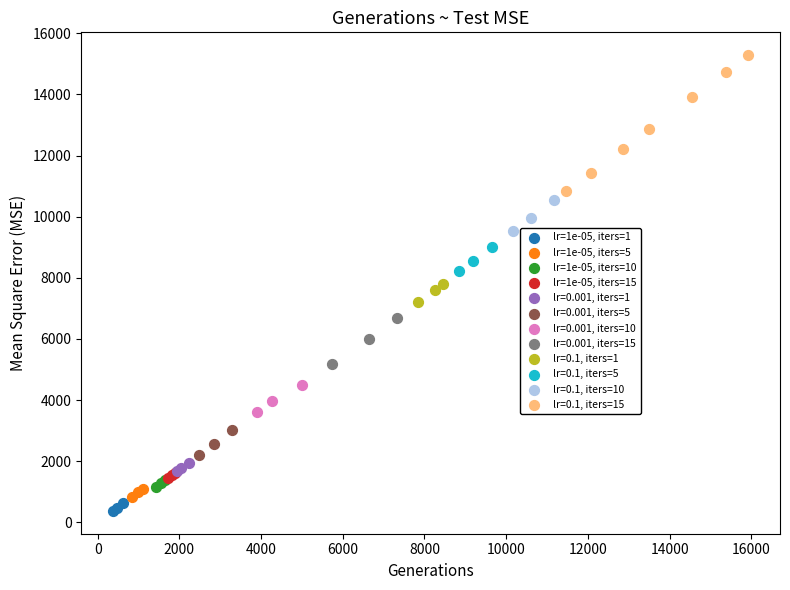

Which series has the widest spread of Y values?

lr=0.1, iters=15